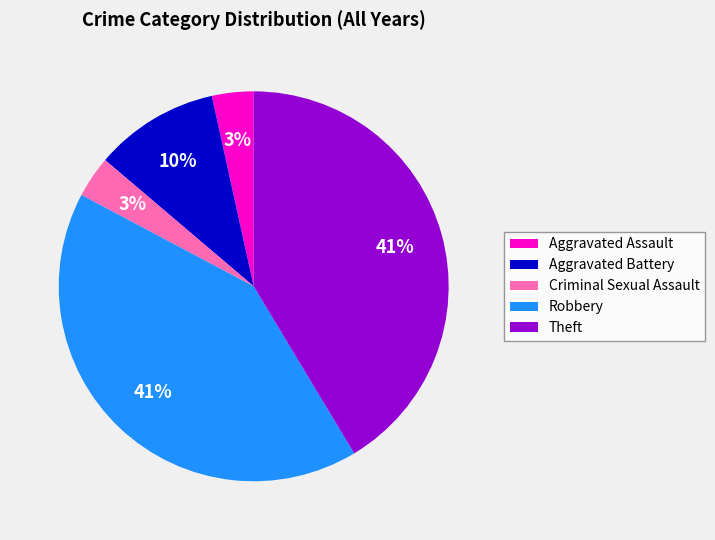

Between Aggravated Battery and Criminal Sexual Assault, which is larger?

Aggravated Battery